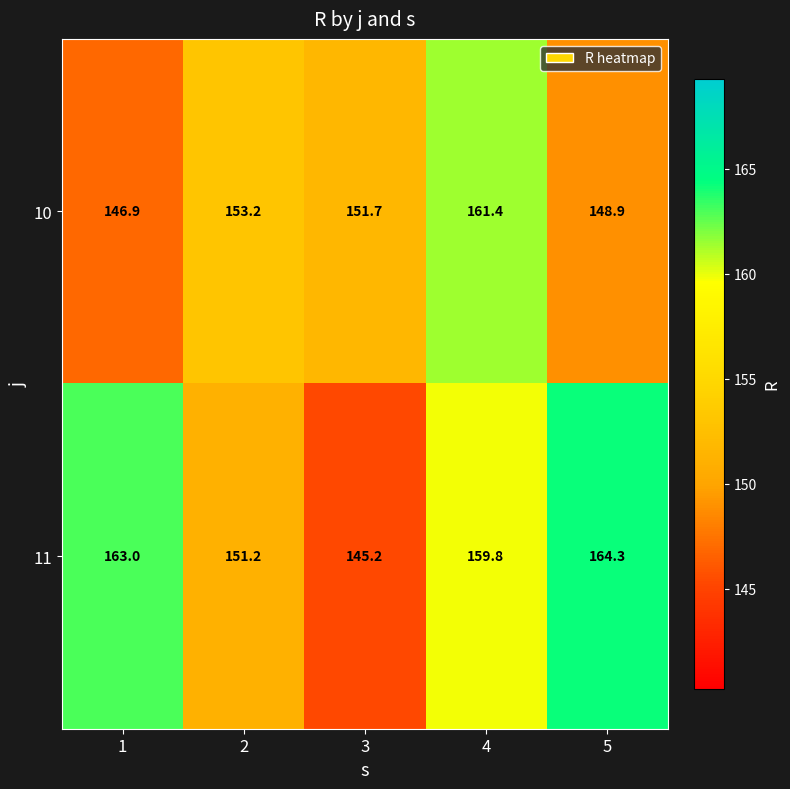

How many data points does each series have?

5